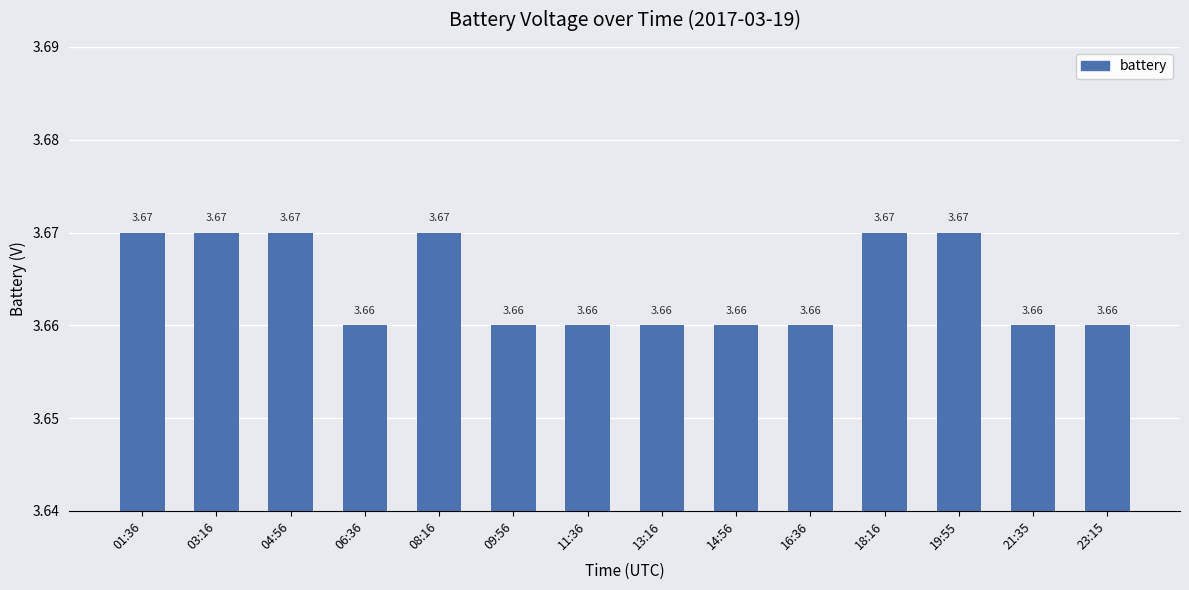

Count the number of categories in the chart.

14